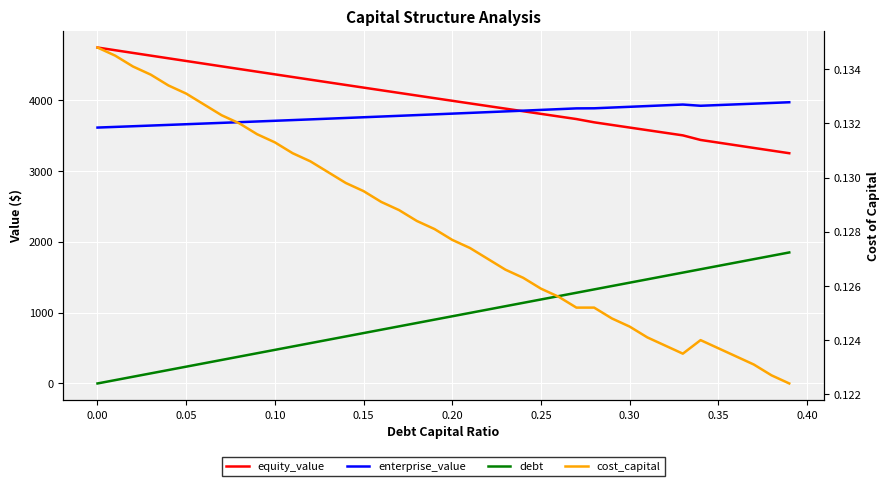

True or false: debt and enterprise_value intersect in this chart.

False